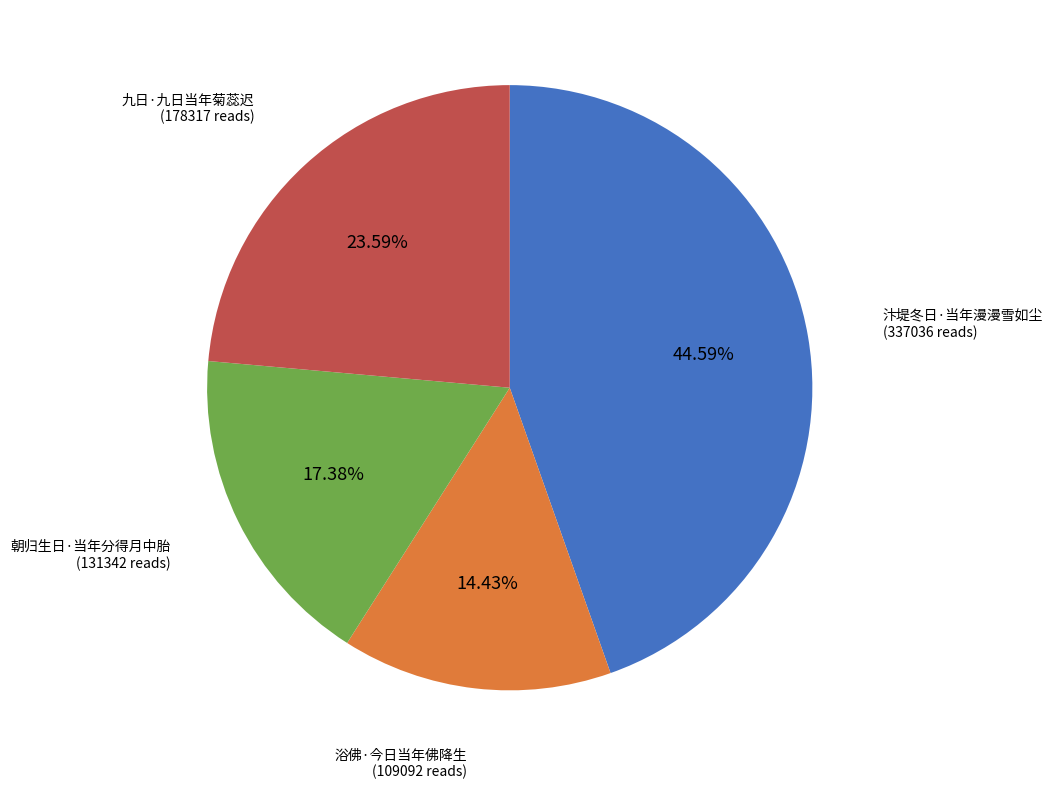

Is there any slice that represents more than half of the pie?

No